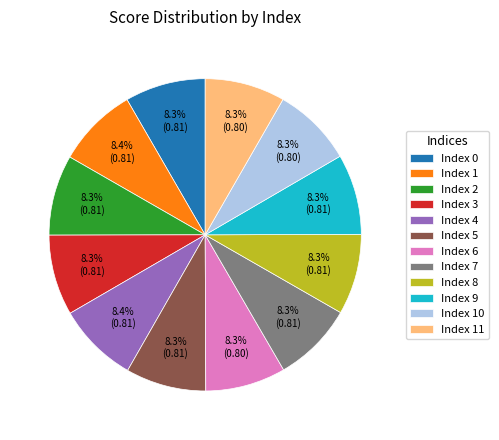

How many slices are in this pie chart?

12